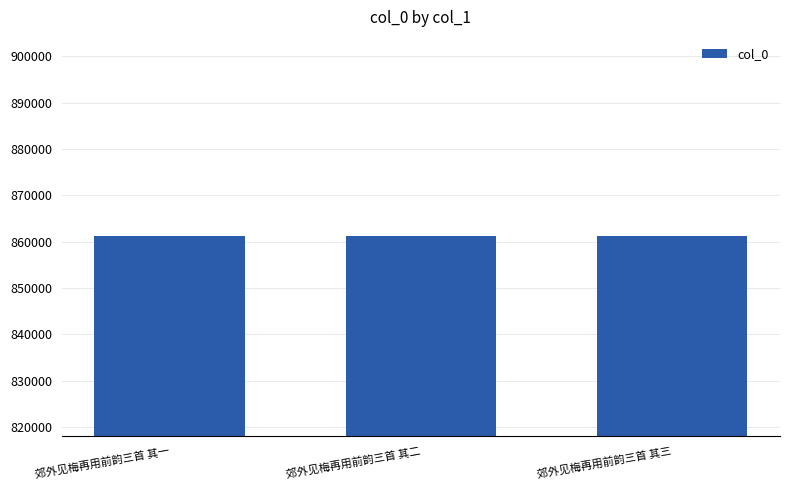

Read the value at 郊外见梅再用前韵三首 其一.

861107